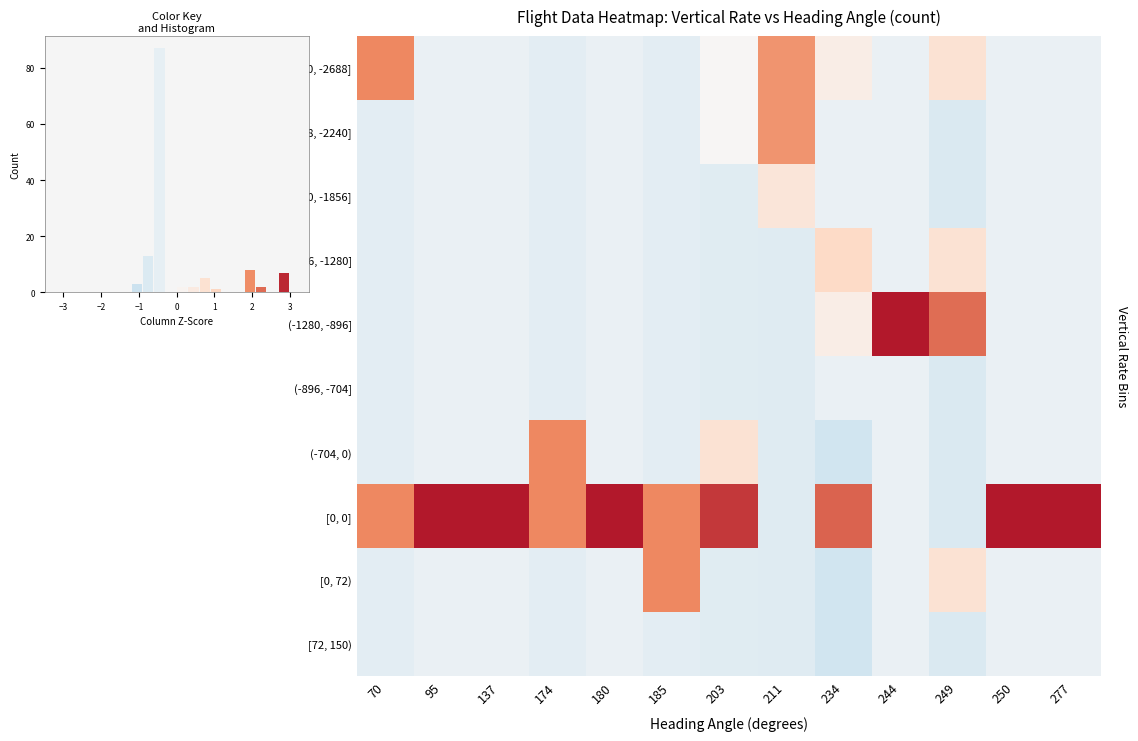

Rank the categories by [0, 0] value from highest to lowest.

95, 137, 180, 250, 277, 203, 234, 174, 185, 70, 244, 211, 249